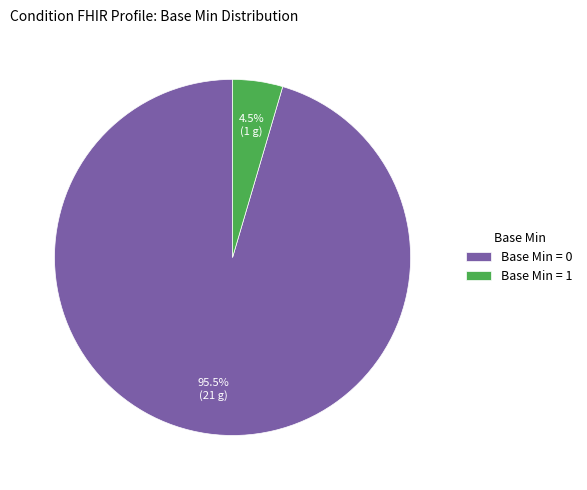

Is Base Min = 0 the majority of the pie?

Yes